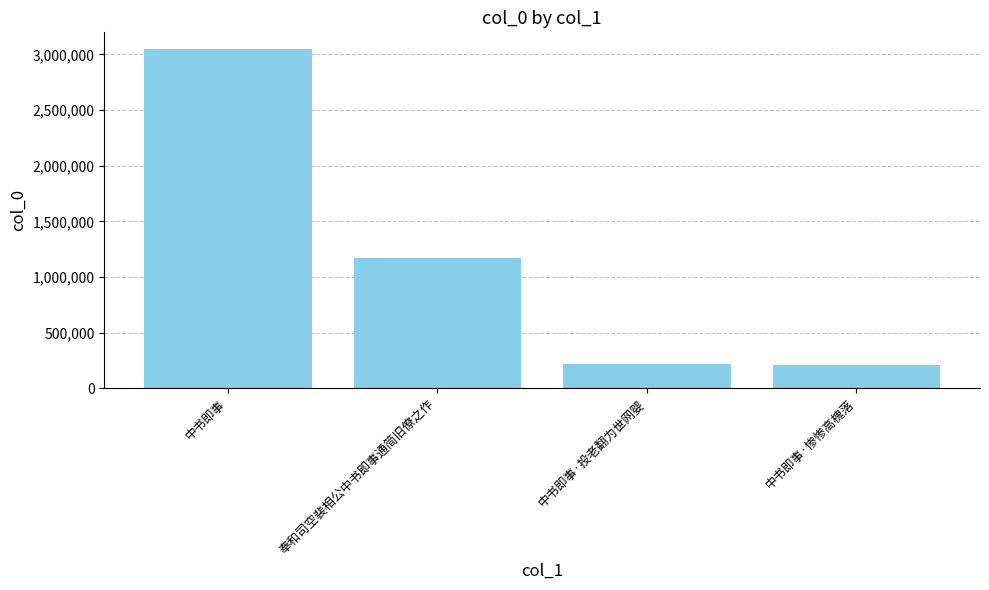

Approximately how many times larger is the value at 奉和司空裴相公中书即事通简旧僚之作 compared to 中书即事·惨惨高槐落?

5.6